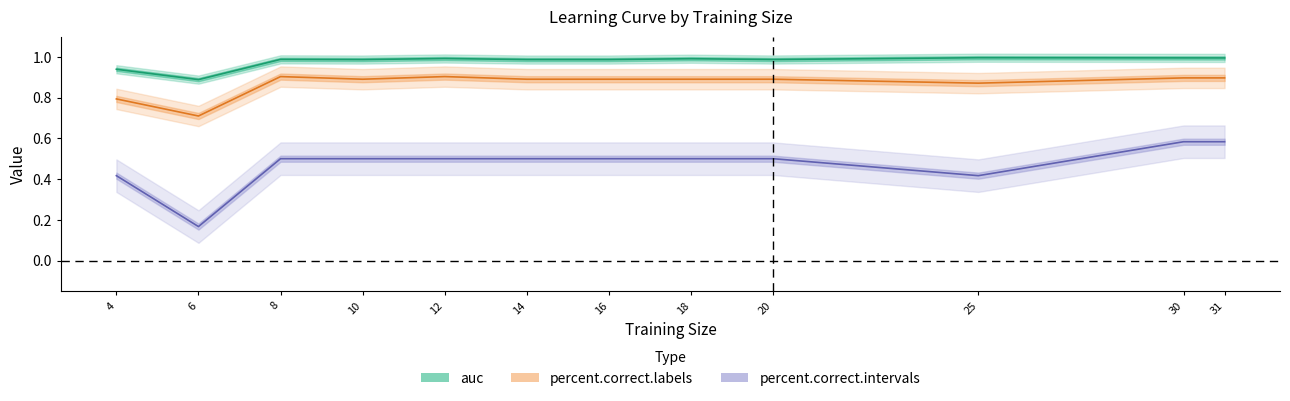

True or false: percent.correct.labels and percent.correct.intervals cross at least once.

False